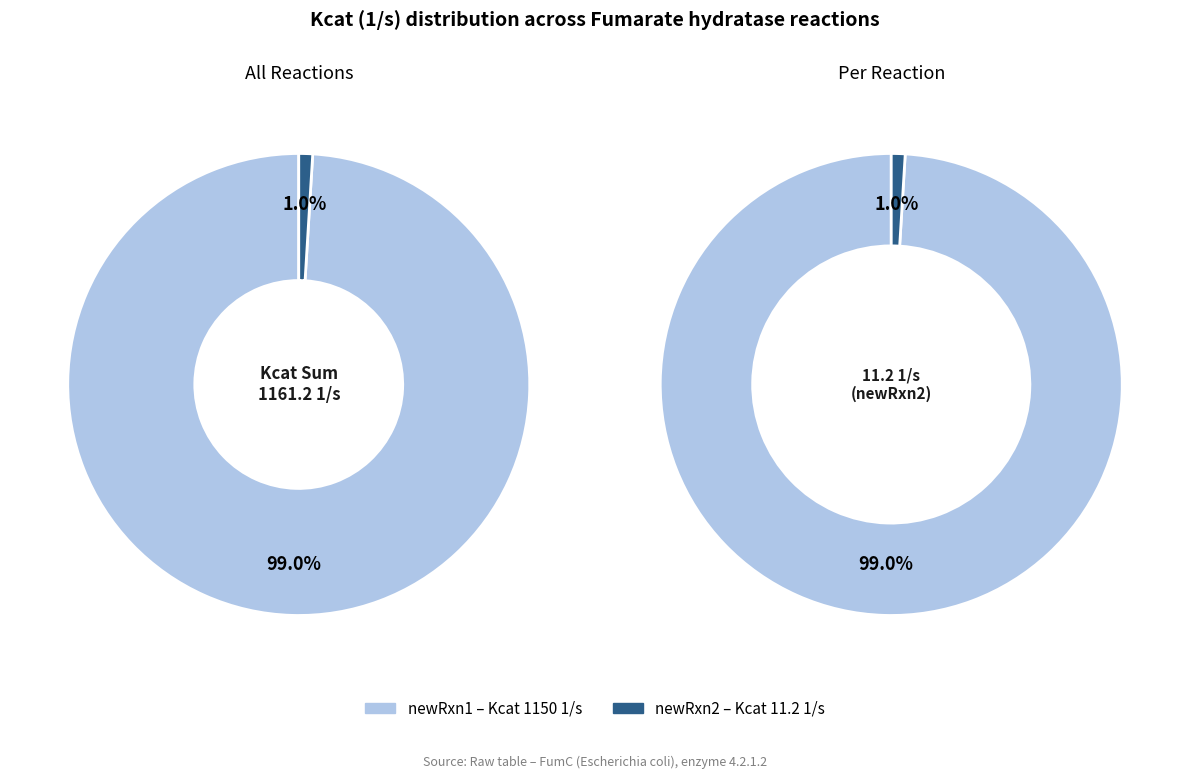

Is newRxn1 the majority of the pie?

Yes